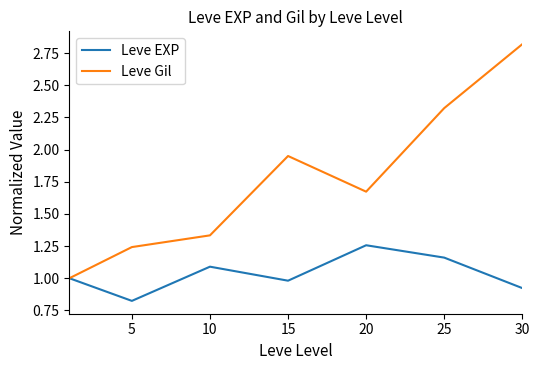

Which series has the widest spread of values?

Leve Gil